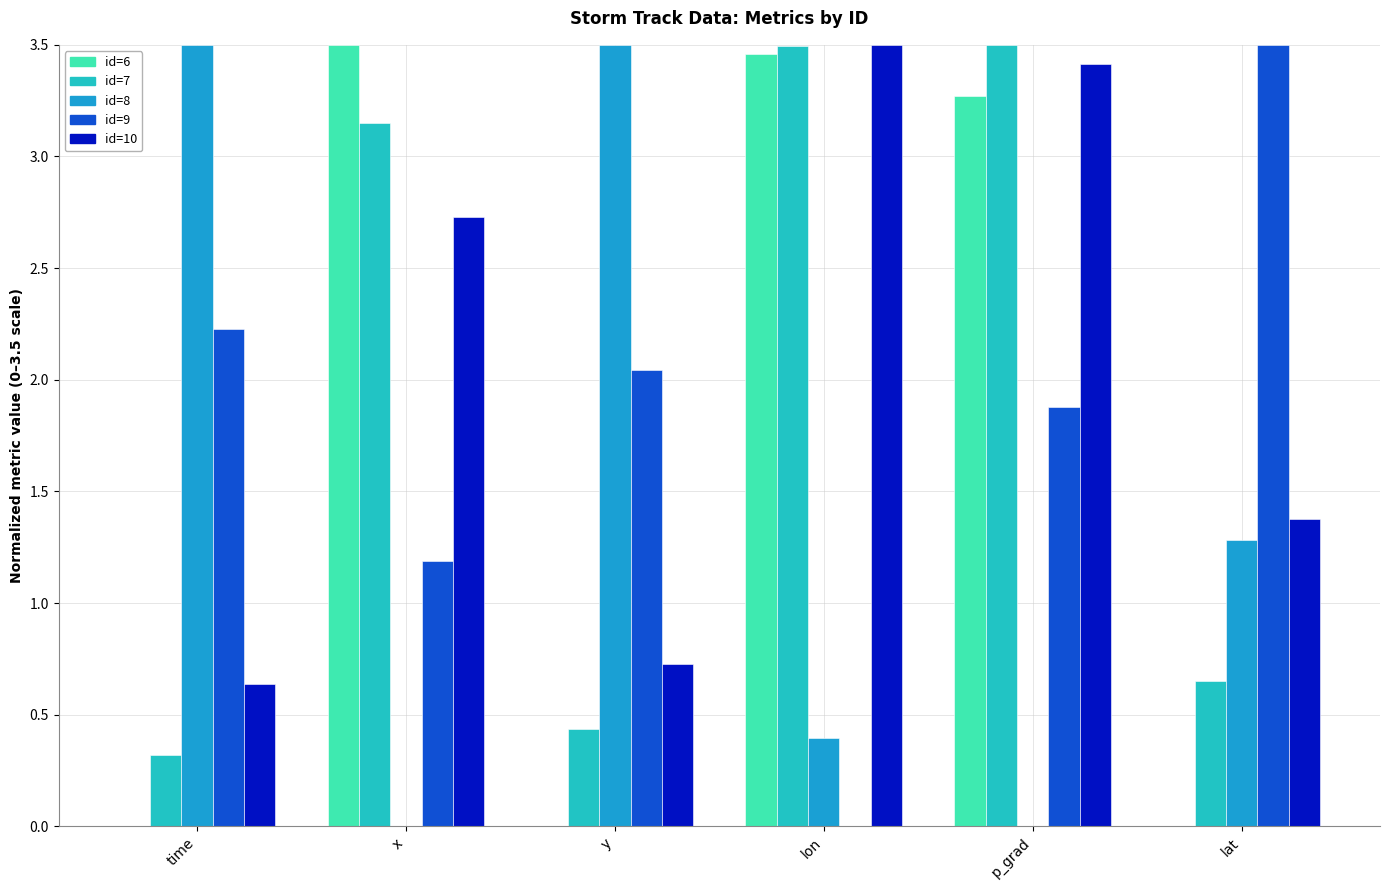

What is the difference between the id=10 values at time and lon?

2.9